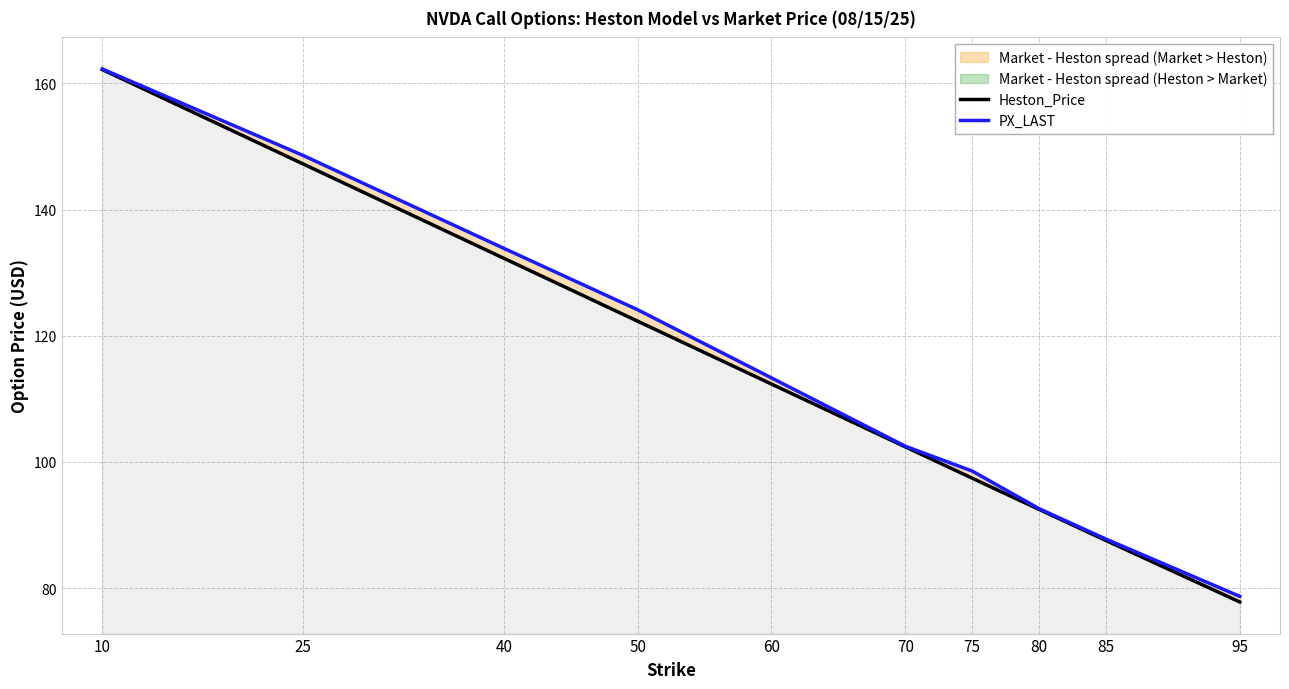

Is it true that Heston_Price equals 132.3 at 40?

True